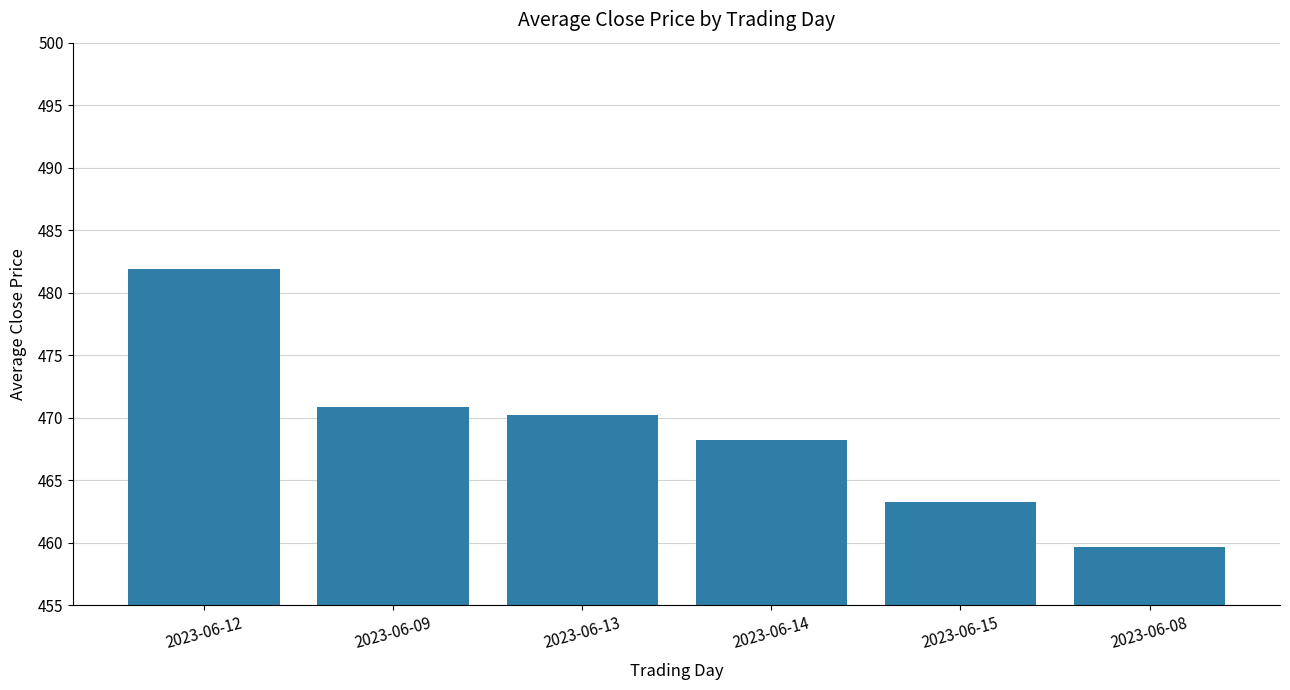

List the labels in order of value, largest first.

2023-06-12, 2023-06-09, 2023-06-13, 2023-06-14, 2023-06-15, 2023-06-08